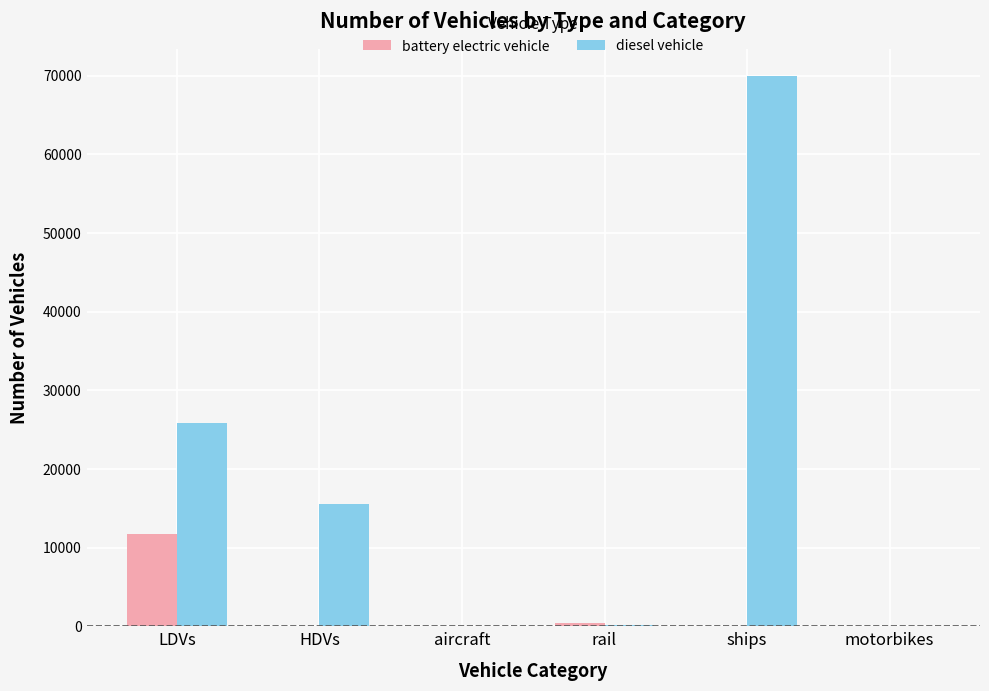

At which category is the sum across all series the highest?

ships